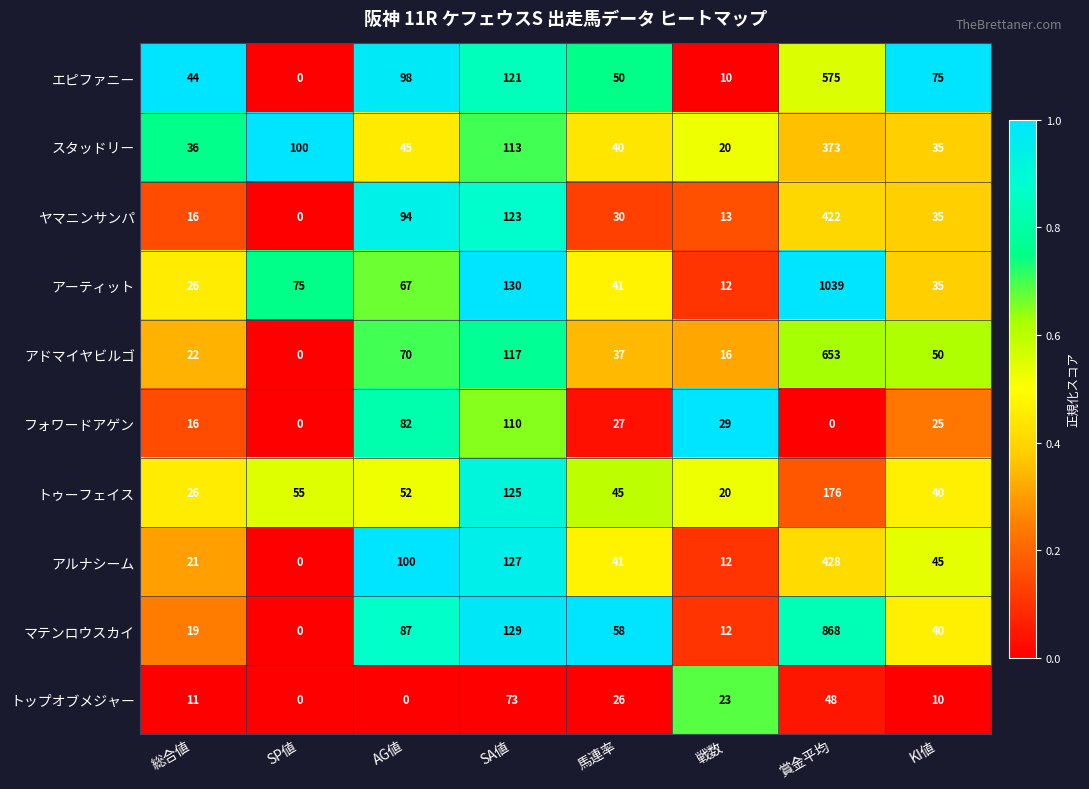

How many categories are shown in the chart?

8